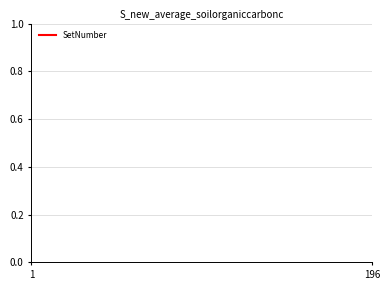

What is the difference between the maximum and minimum values?

1.0